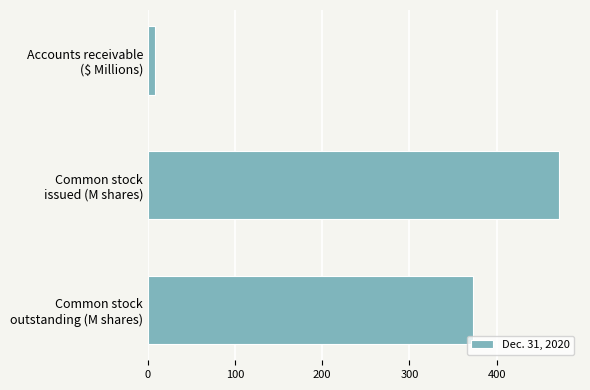

What is the difference between the maximum and minimum values?

463.4